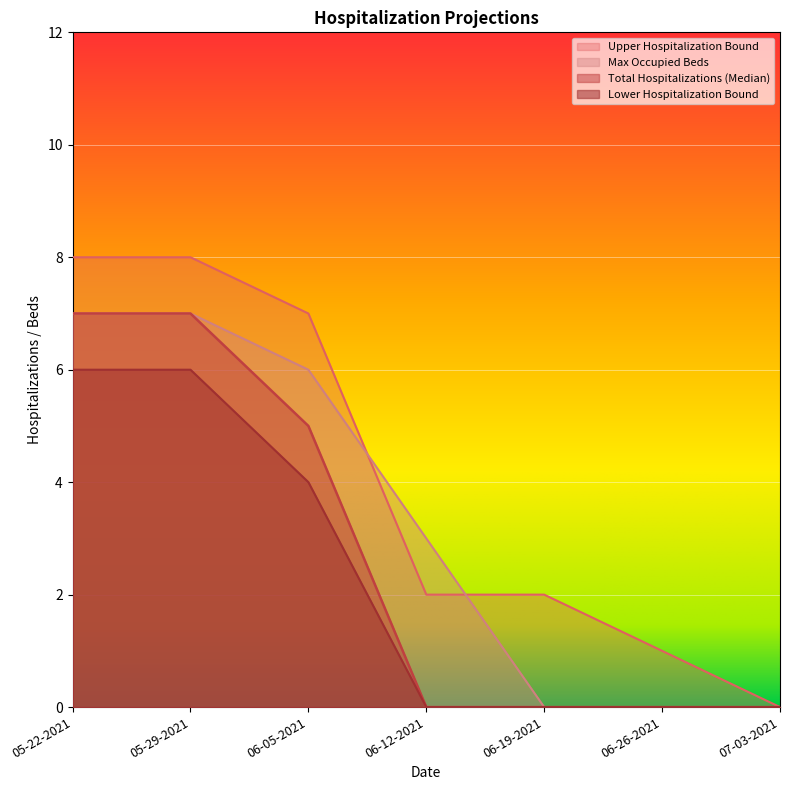

Between 05-29-2021 and 06-26-2021, which series saw the biggest shift?

Upper Hospitalization Bound